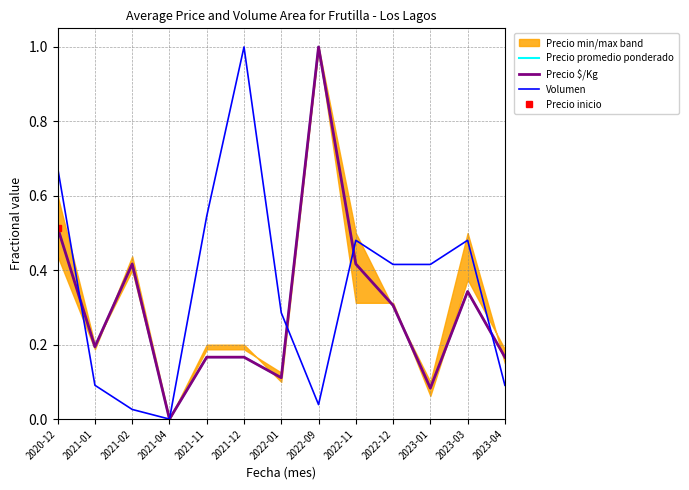

At which label is Precio $/Kg closest to 0?

2021-04